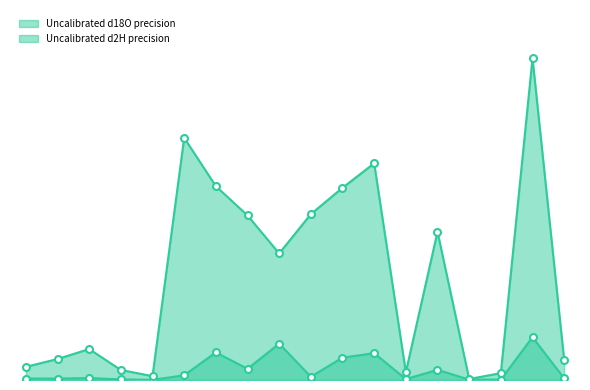

Reading left to right, list all the values displayed in this chart.

Uncalibrated d18O precision: 0.3	0.3	0.4	0.1	0.0	1.1	6.3	2.6	8.3	0.7	5.1	6.1	0.2	2.3	0.1	0.1	9.8	0.4
Uncalibrated d2H precision: 3.0	4.8	7.1	2.3	0.9	55.5	44.4	37.7	29.0	38.0	44.1	49.7	1.8	34.0	0.2	1.6	73.7	4.6